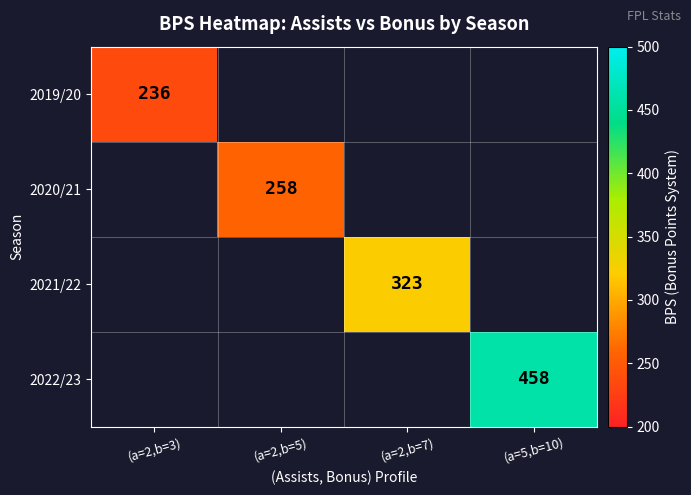

What is the smallest value displayed?

236.0